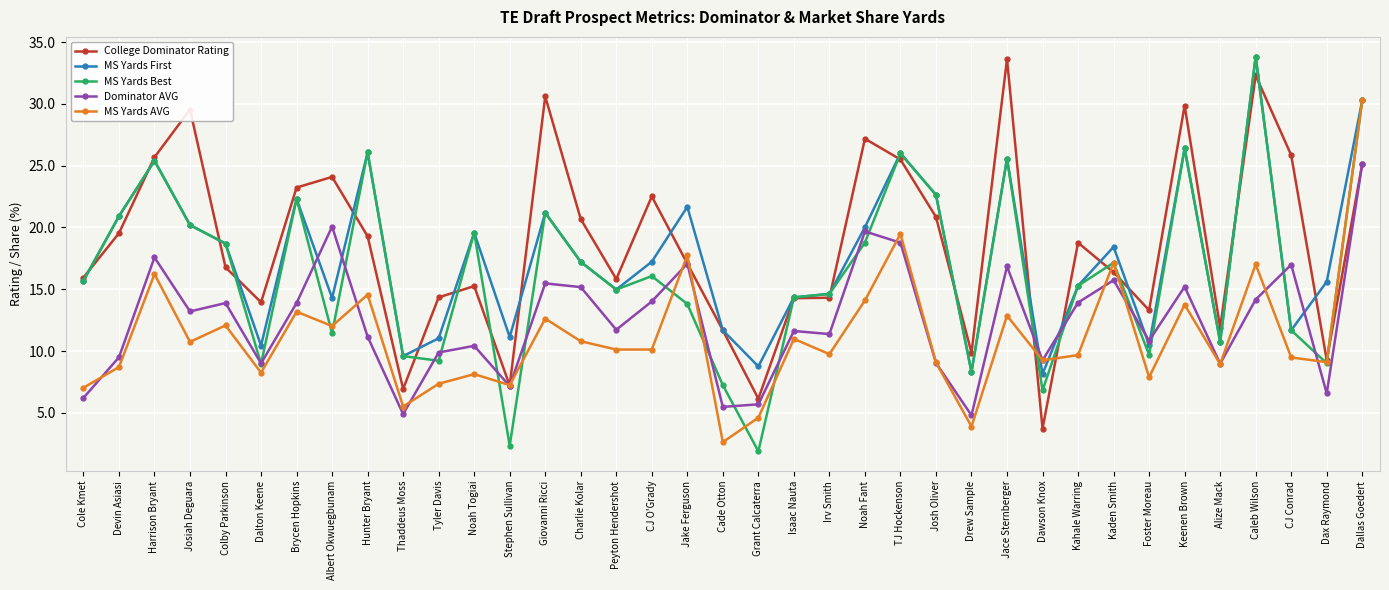

True or false: Dominator AVG has more than 2 points higher than both neighbors.

True